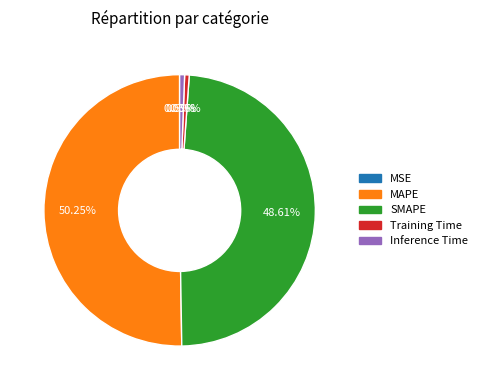

To the nearest percent, what is the difference between the largest and smallest slice percentages?

50%